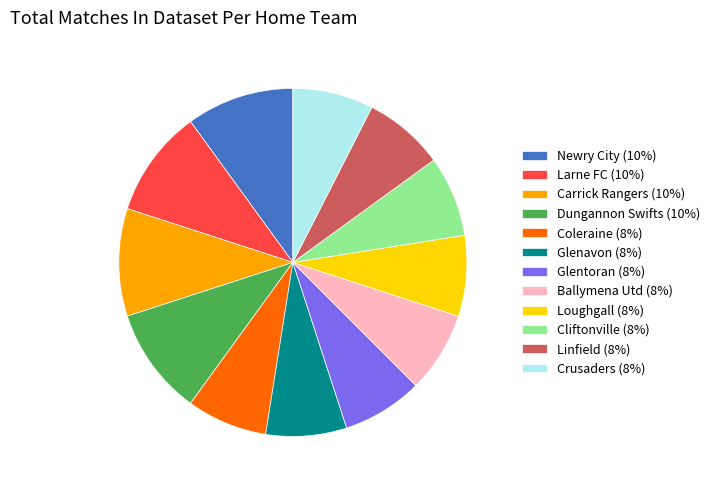

Which has a higher value, Carrick Rangers (10%) or Cliftonville (8%)?

Carrick Rangers (10%)